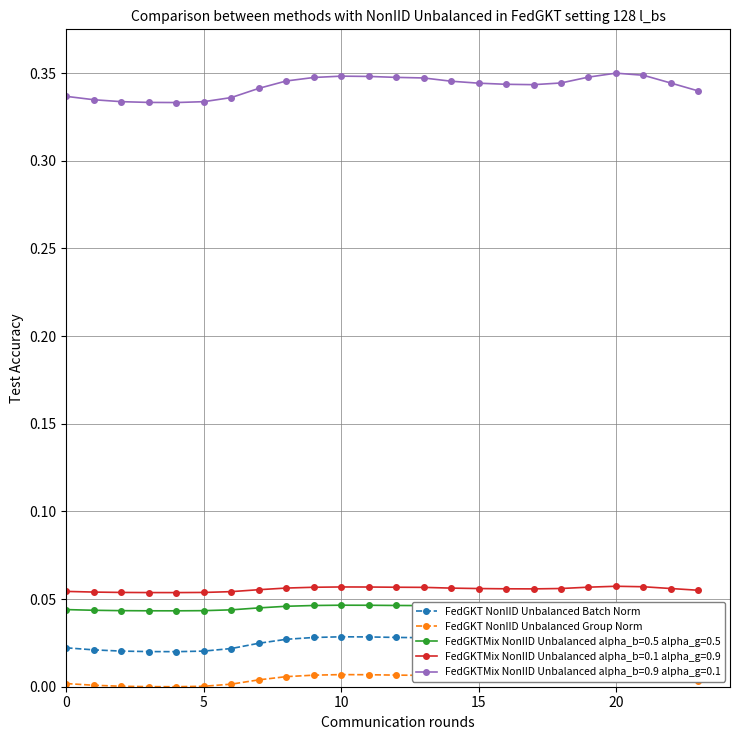

Where is the first local maximum for FedGKT NonIID Unbalanced Group Norm?

10